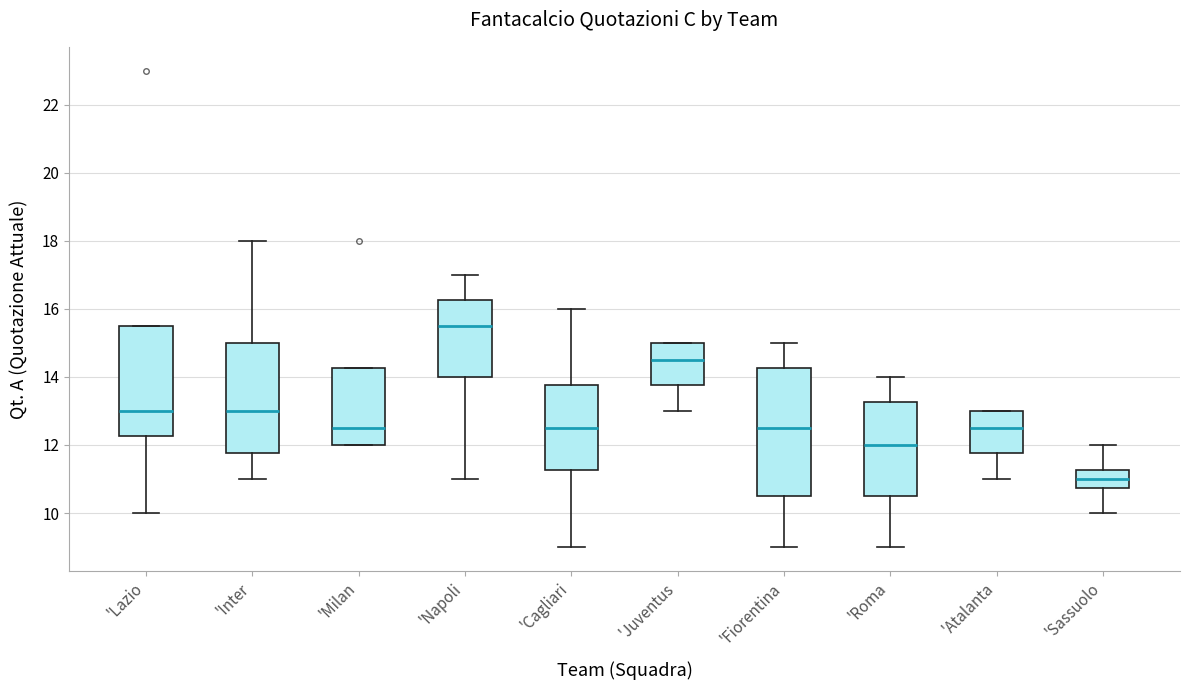

Which box's median line is the lowest?

'Sassuolo